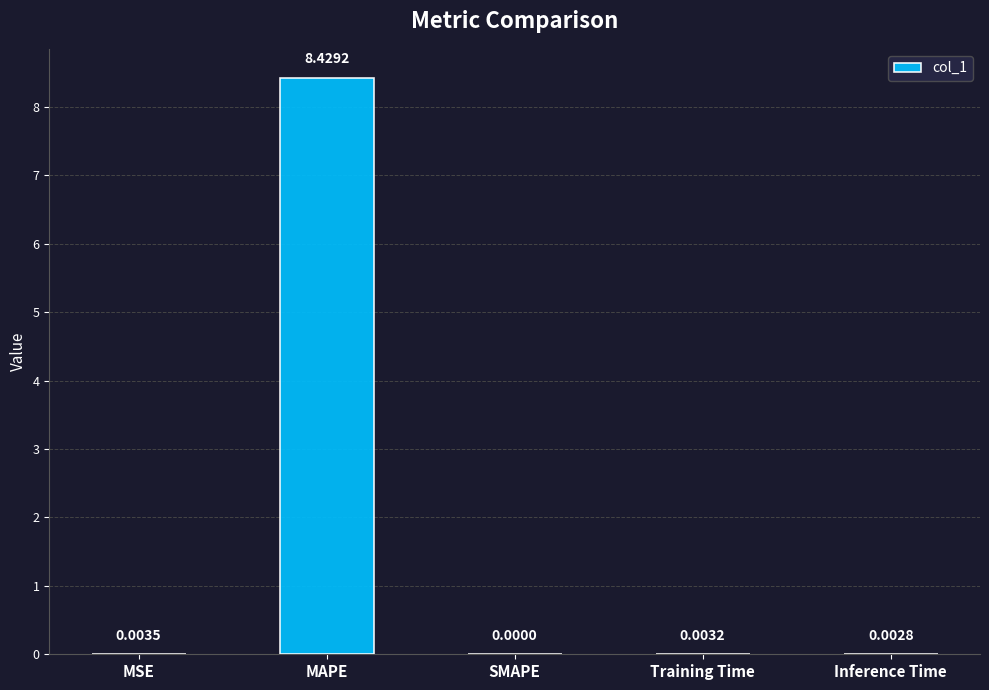

At which label is the value closest to 4?

MSE